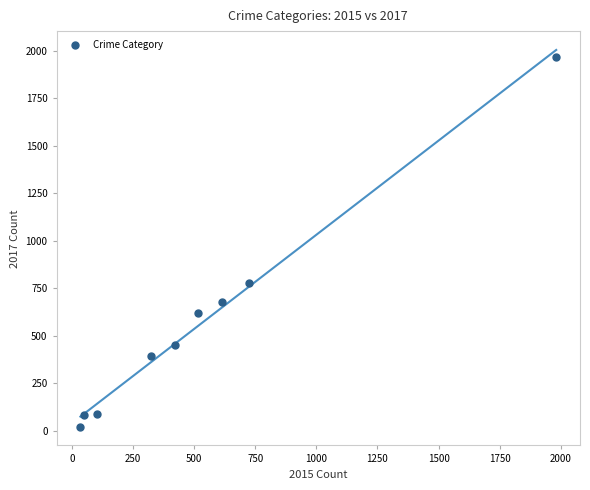

What is the average Y value?

566